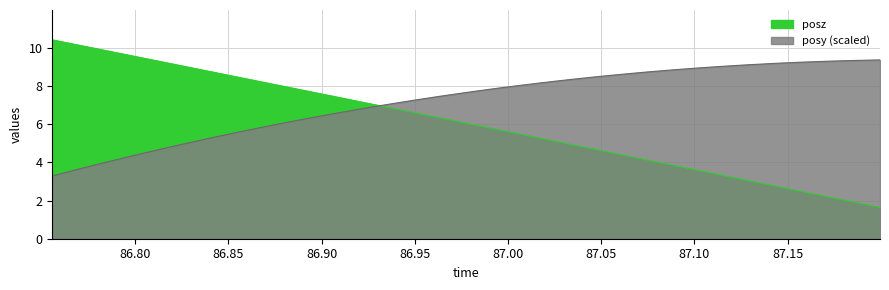

Count the number of categories in the chart.

33